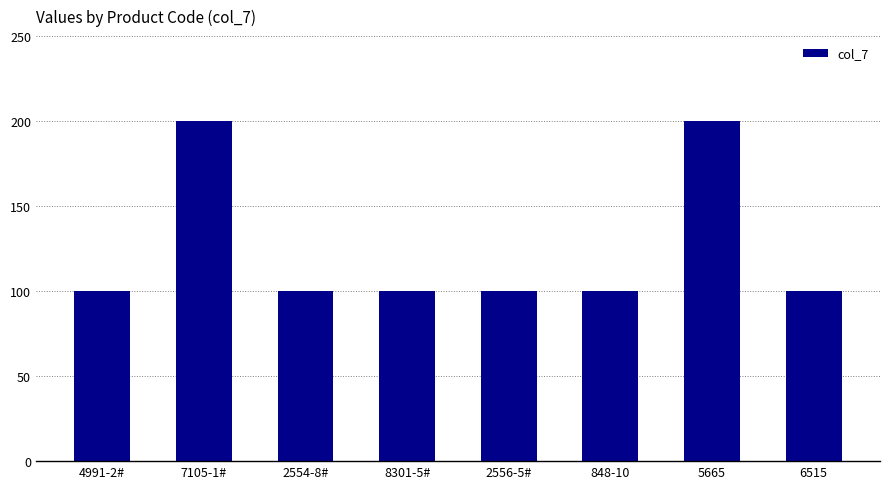

Which has a higher value, 5665 or 4991-2#?

5665